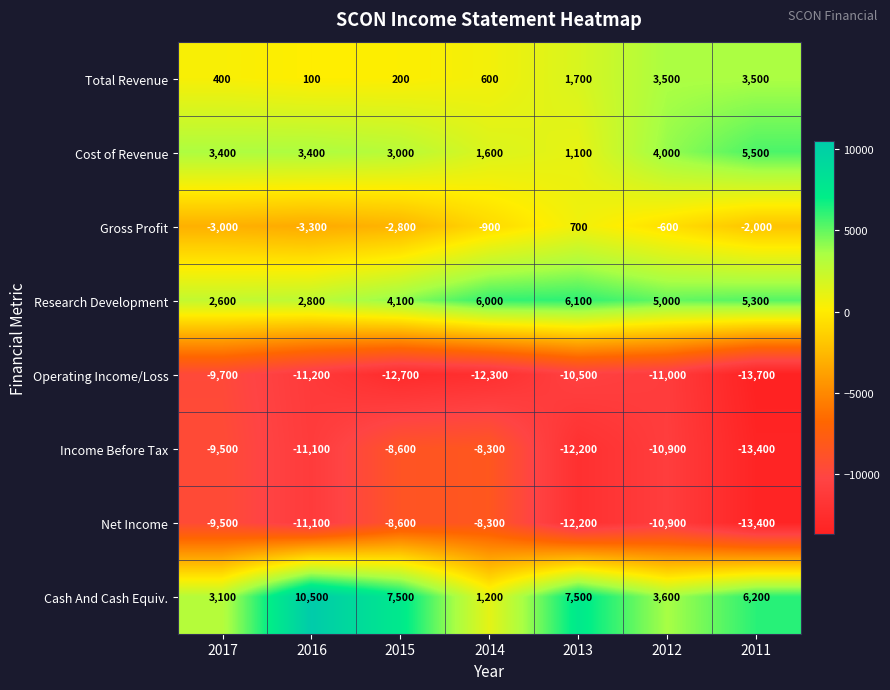

How many data points does each series have?

7